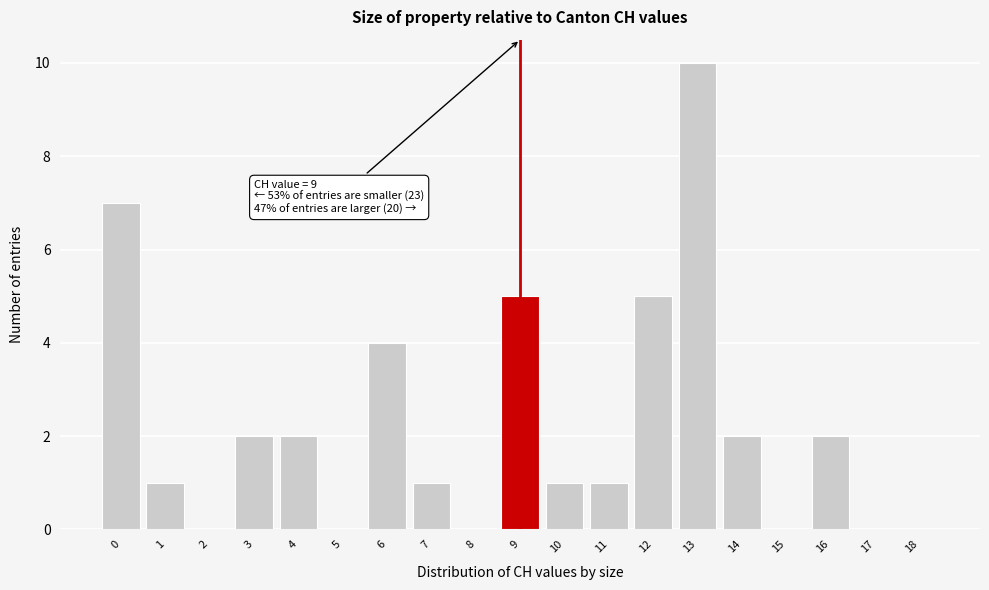

Reading left to right, transcribe all the data shown in this chart.

0=7	1=1	2=0	3=2	4=2	5=0	6=4	7=1	8=0	9=5	10=1	11=1	12=5	13=10	14=2	15=0	16=2	17=0	18=0